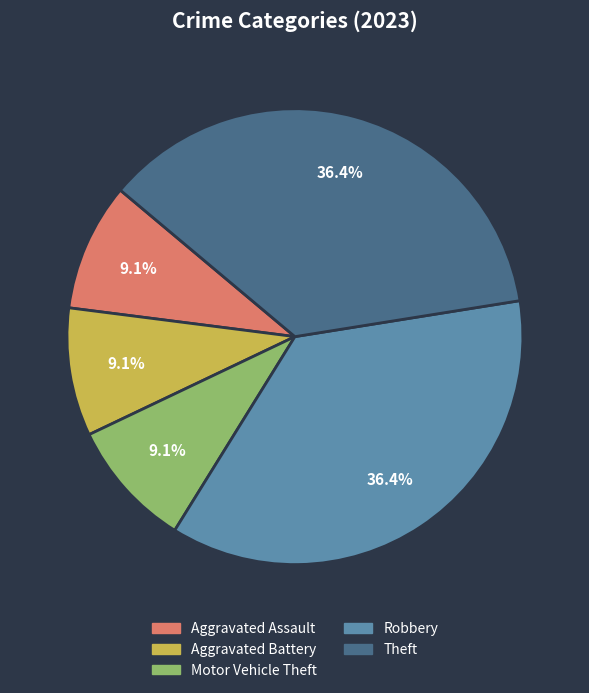

The Aggravated Assault slice represents 18% of the pie. True or false?

False